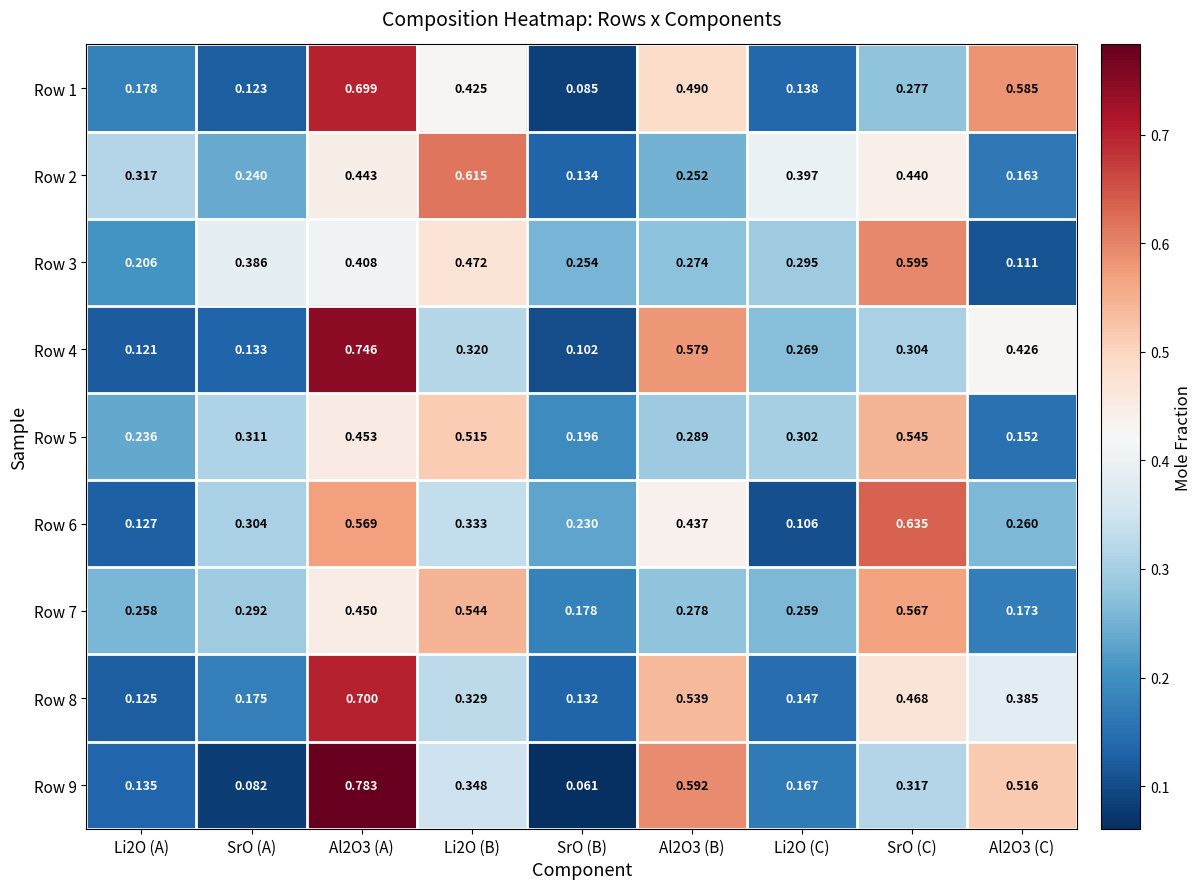

Which label corresponds to the largest value in the chart?

Al2O3 (A)